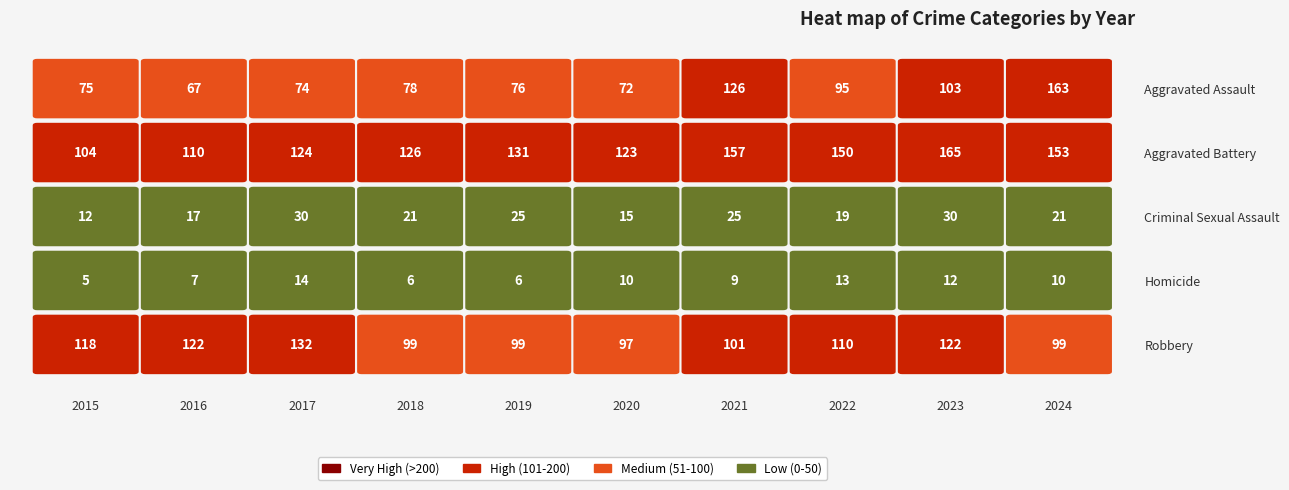

Which label corresponds to the smallest value in the chart?

2015